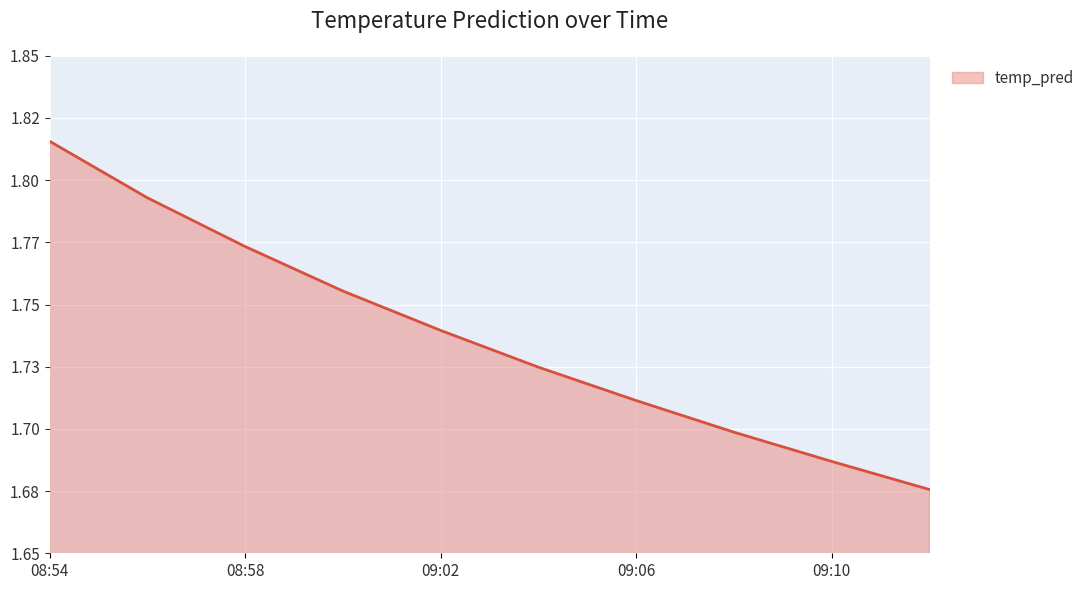

Reading left to right, list all the values displayed in this chart.

1.8	1.8	1.8	1.8	1.7	1.7	1.7	1.7	1.7	1.7